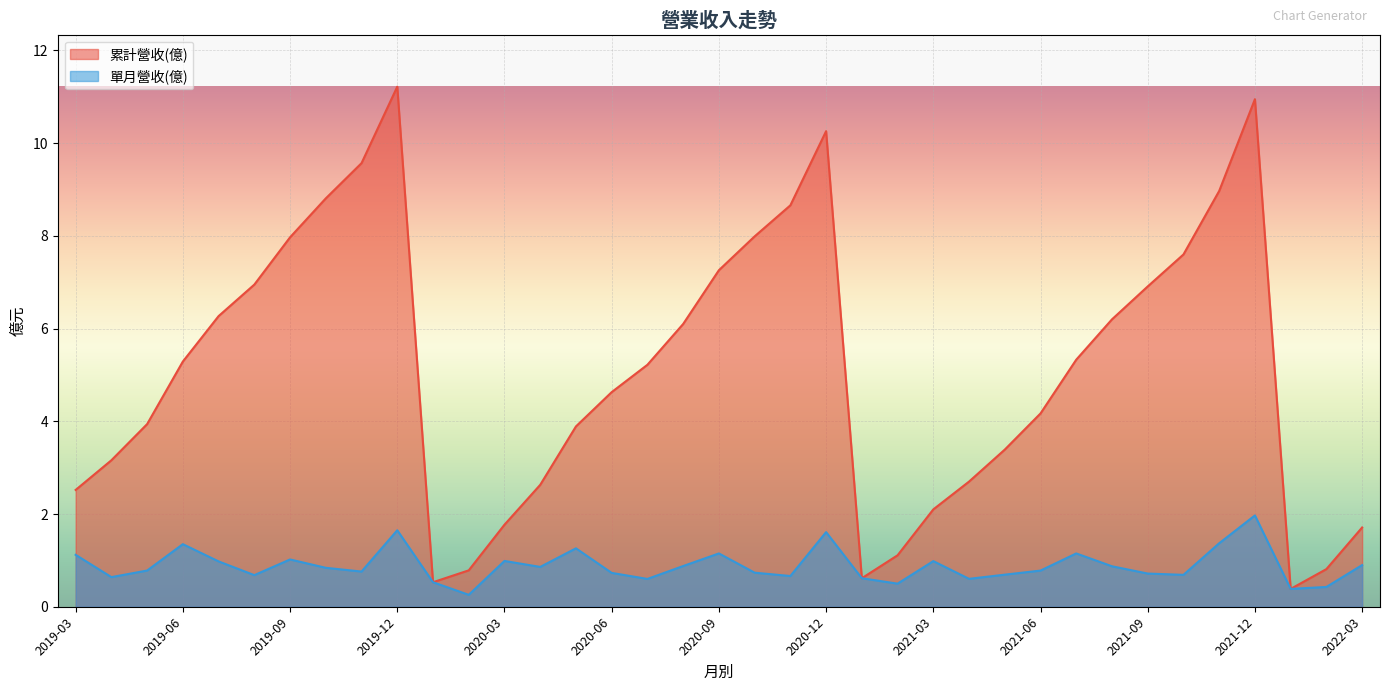

What is the difference between the maximum and second lowest values in the 單月營收(億) series?

1.6